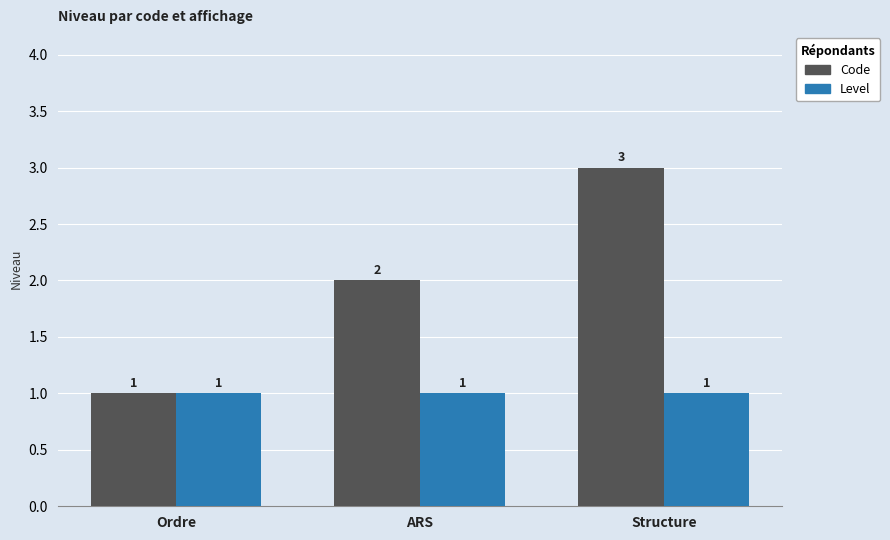

Reading left to right, what are all the values shown in this chart?

Code: 1	2	3
Level: 1	1	1